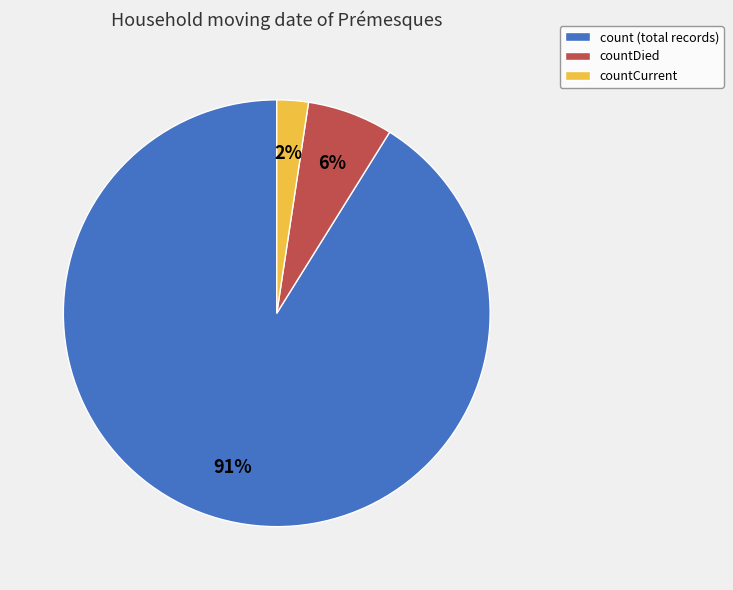

To the nearest percent, what portion does countDied represent?

6%